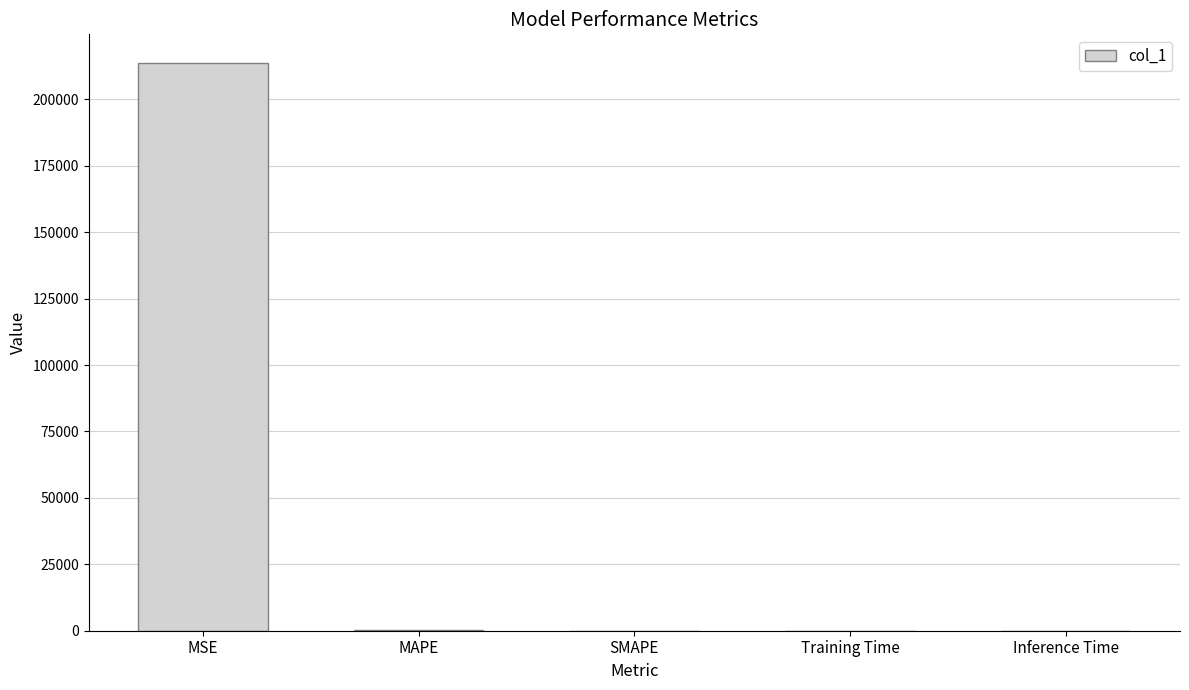

What is the maximum value shown in the chart?

213757.0